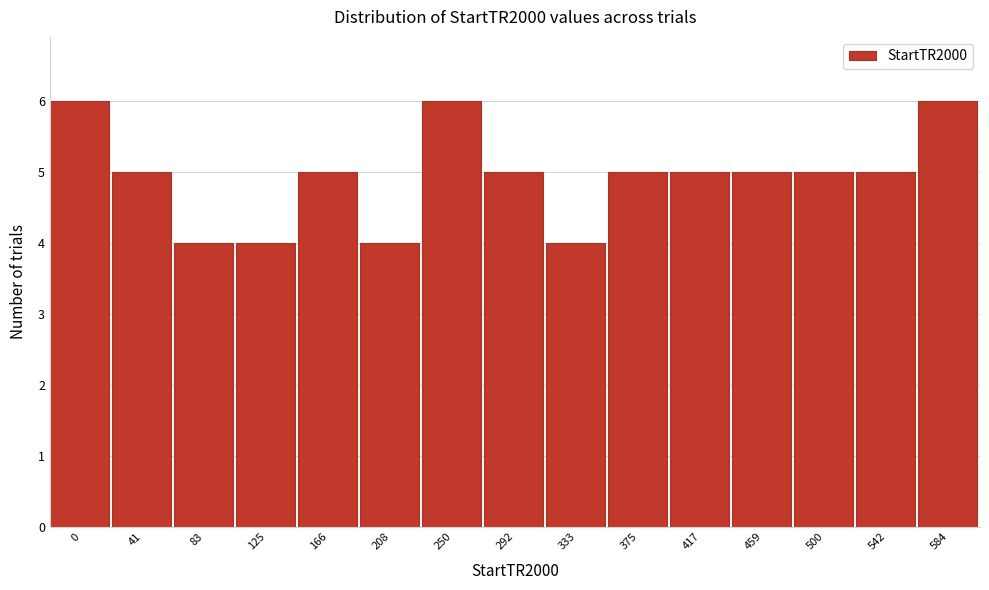

Reading right to left, what are all the values shown in this chart?

6	5	5	5	5	5	4	5	6	4	5	4	4	5	6